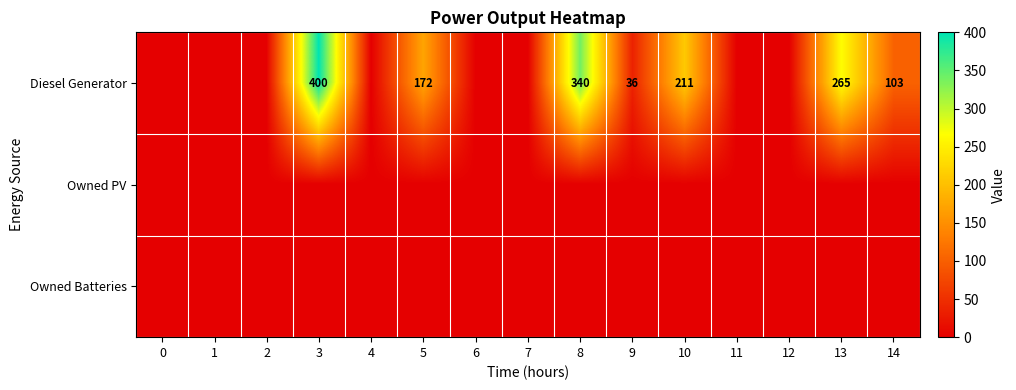

What is the sum of the Diesel Generator values at 13 and 9?

301